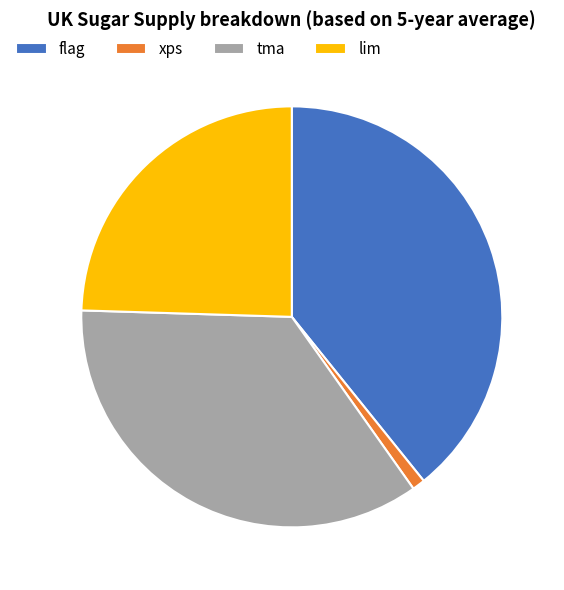

Rank the categories by value from highest to lowest.

flag, tma, lim, xps